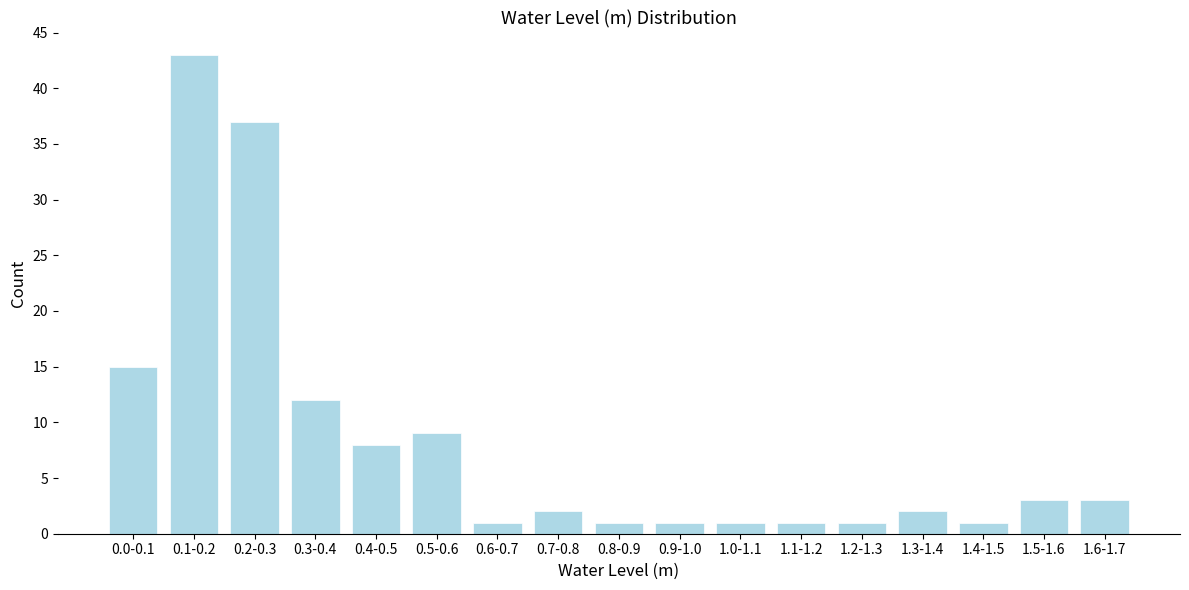

Reading left to right, what are all the values shown in this chart?

0.0-0.1=15	0.1-0.2=43	0.2-0.3=37	0.3-0.4=12	0.4-0.5=8	0.5-0.6=9	0.6-0.7=1	0.7-0.8=2	0.8-0.9=1	0.9-1.0=1	1.0-1.1=1	1.1-1.2=1	1.2-1.3=1	1.3-1.4=2	1.4-1.5=1	1.5-1.6=3	1.6-1.7=3